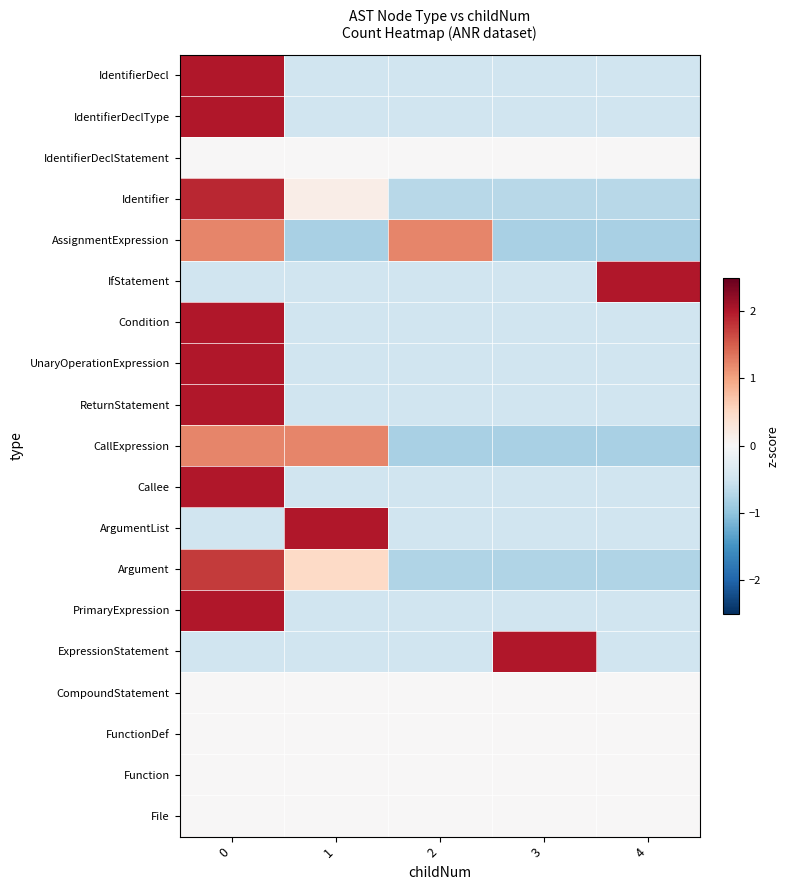

What is the difference between the highest and lowest values at 2?

2.0